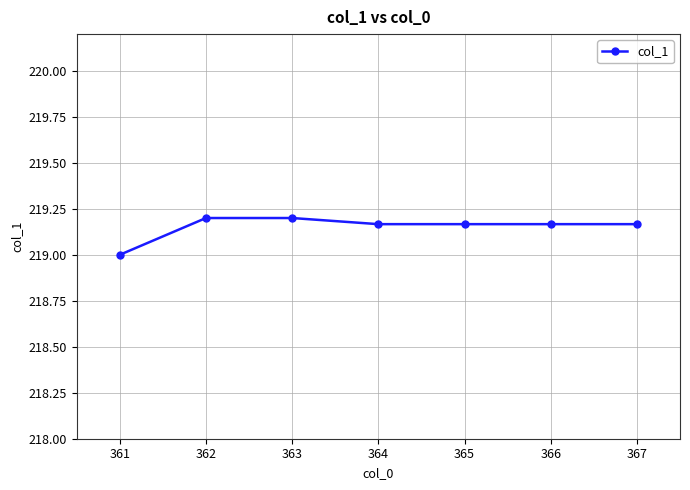

Approximately how many times larger is the value at 363 compared to 366?

1.0